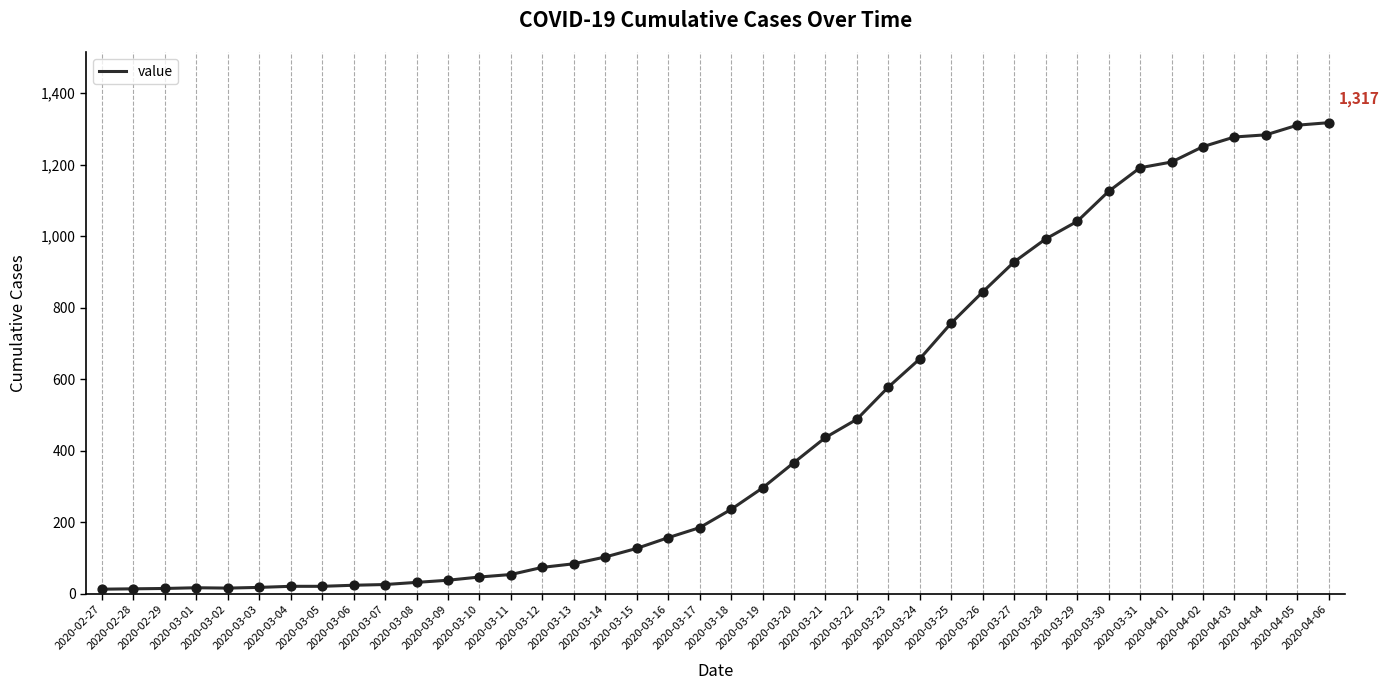

Which has a higher value, 2020-03-25 or 2020-03-17?

2020-03-25